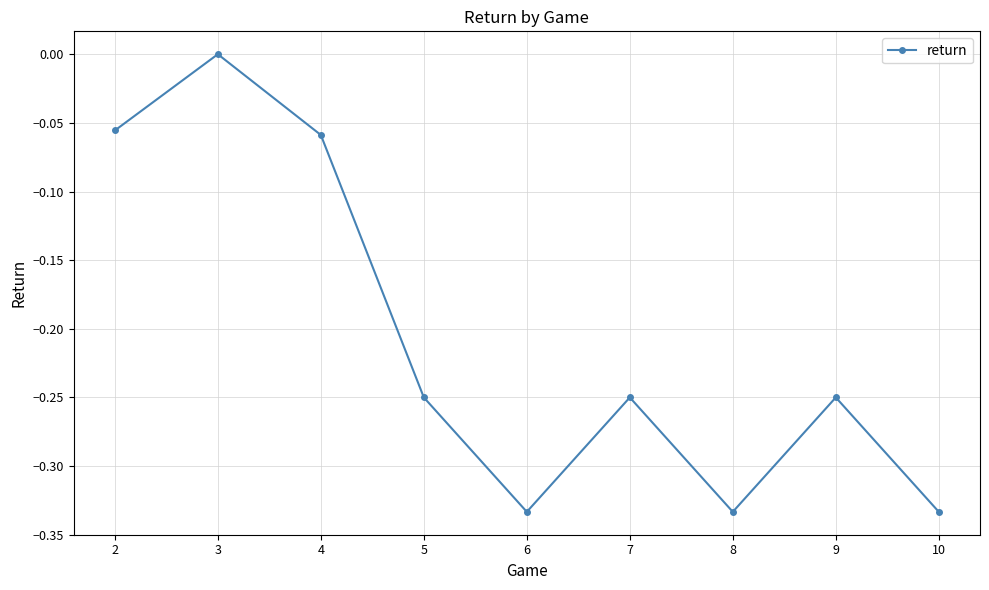

Where is the first local maximum?

3